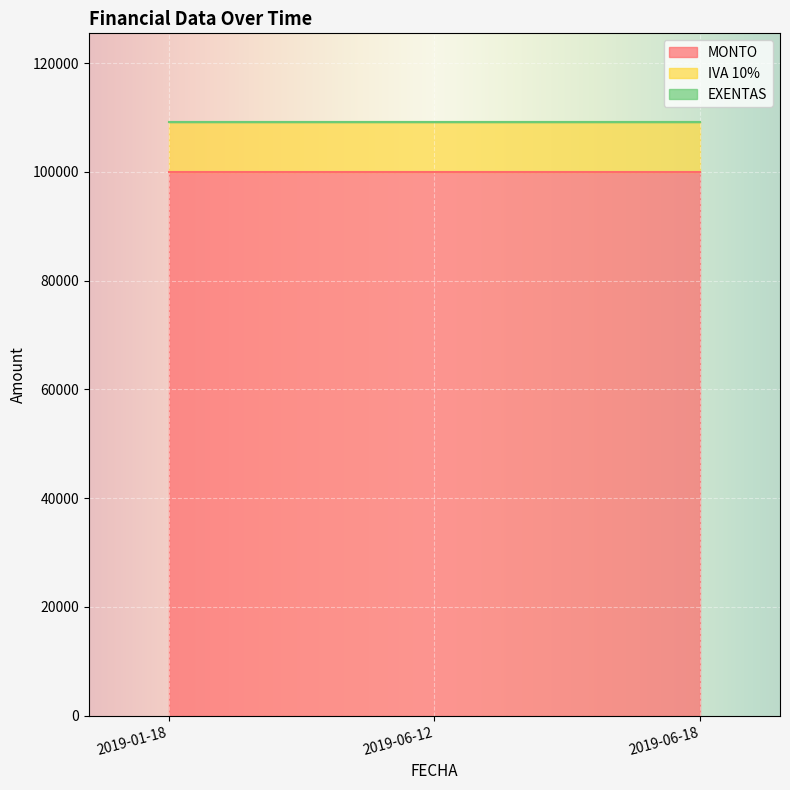

How many categories are shown in the chart?

3